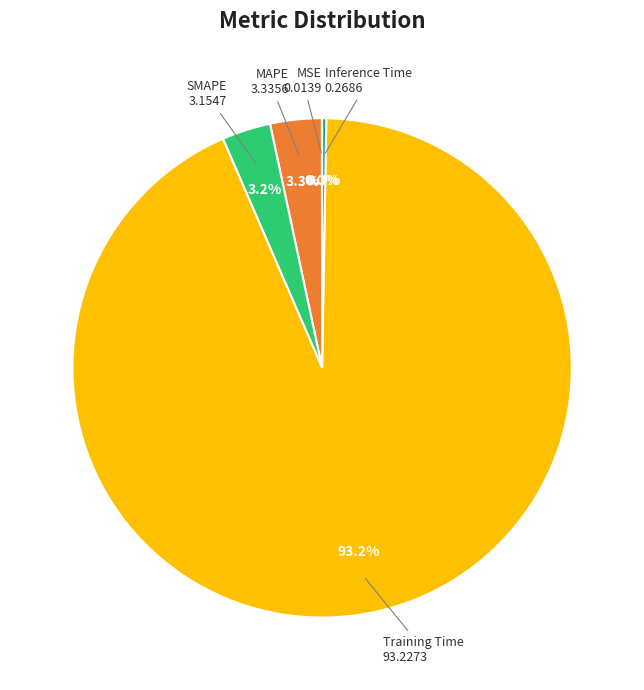

Is there any slice that represents more than half of the pie?

Yes